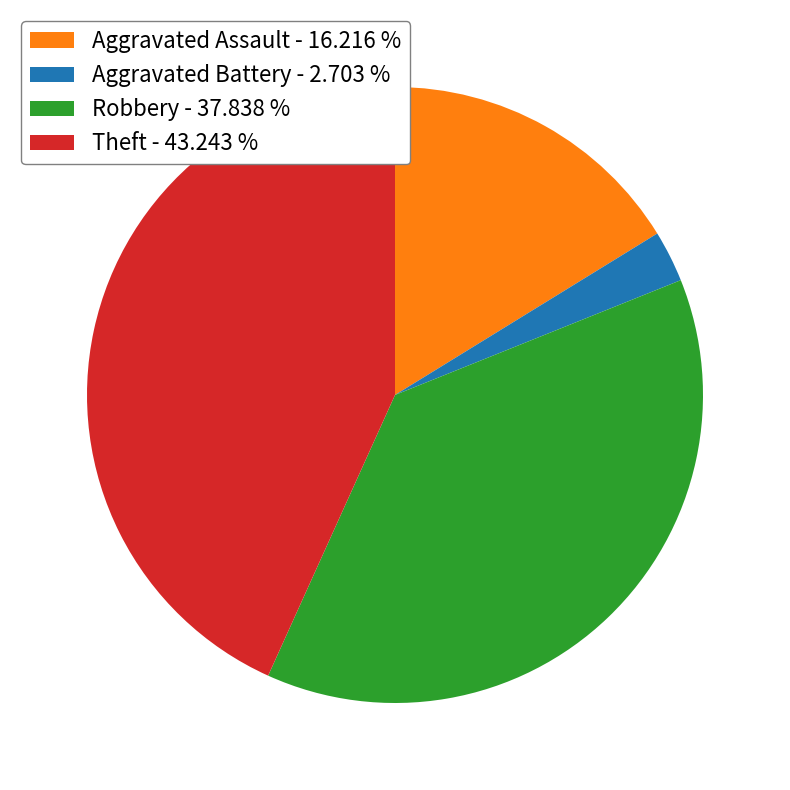

Is there any slice that represents more than half of the pie?

No